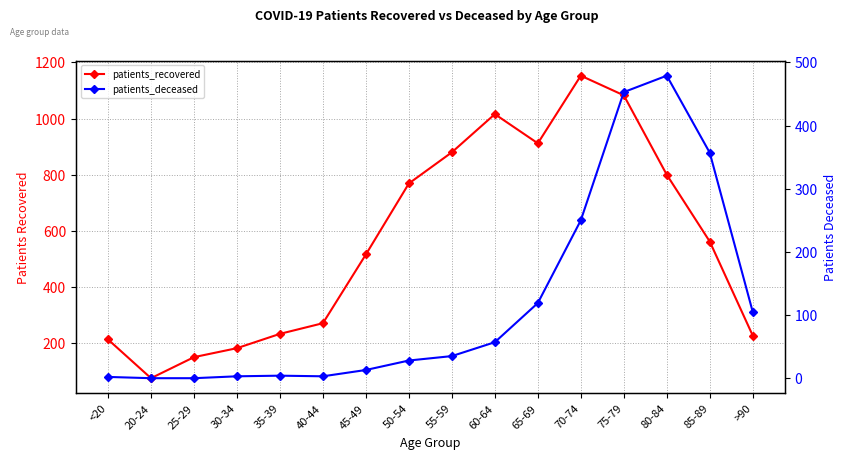

What is the average value of the patients_deceased series?

119